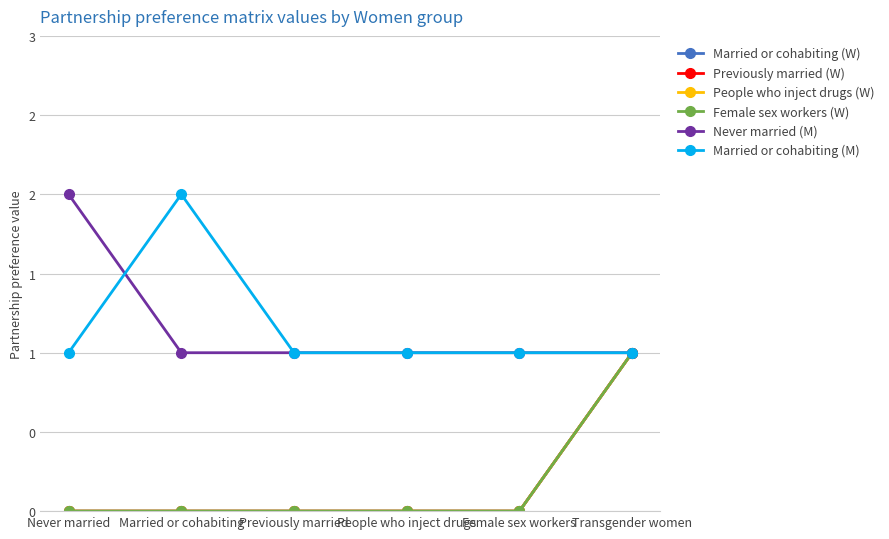

What is the total value across all series at Never married?

3